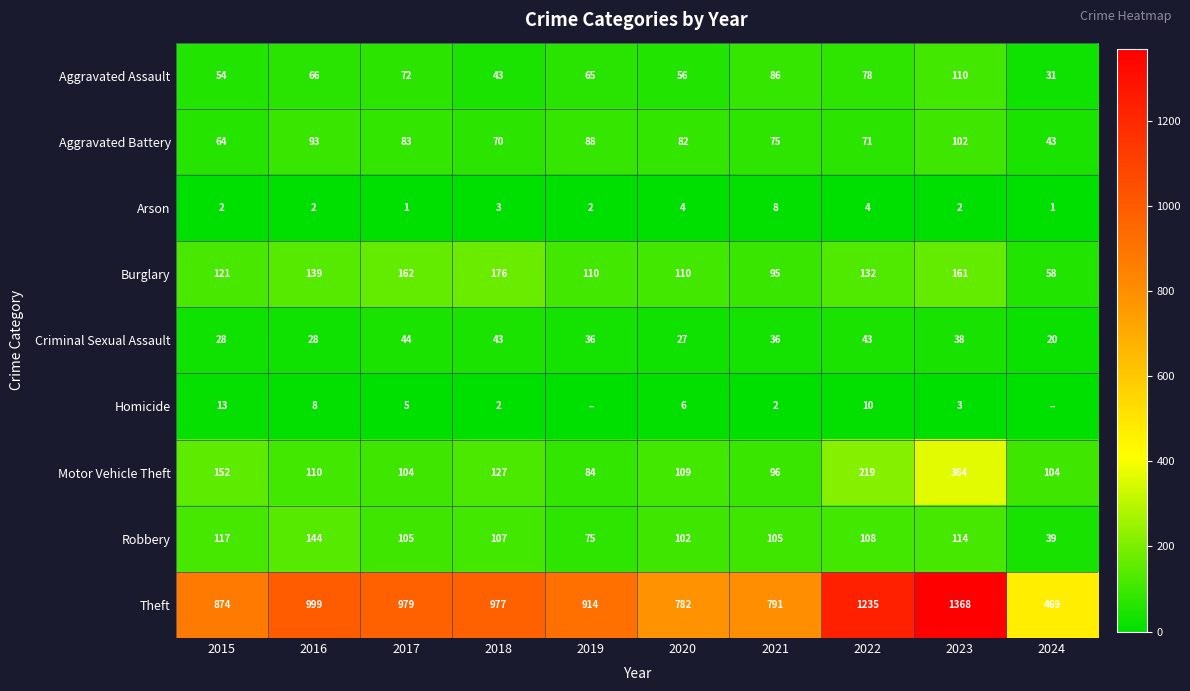

Is it true that Arson equals 4 at 2022?

True